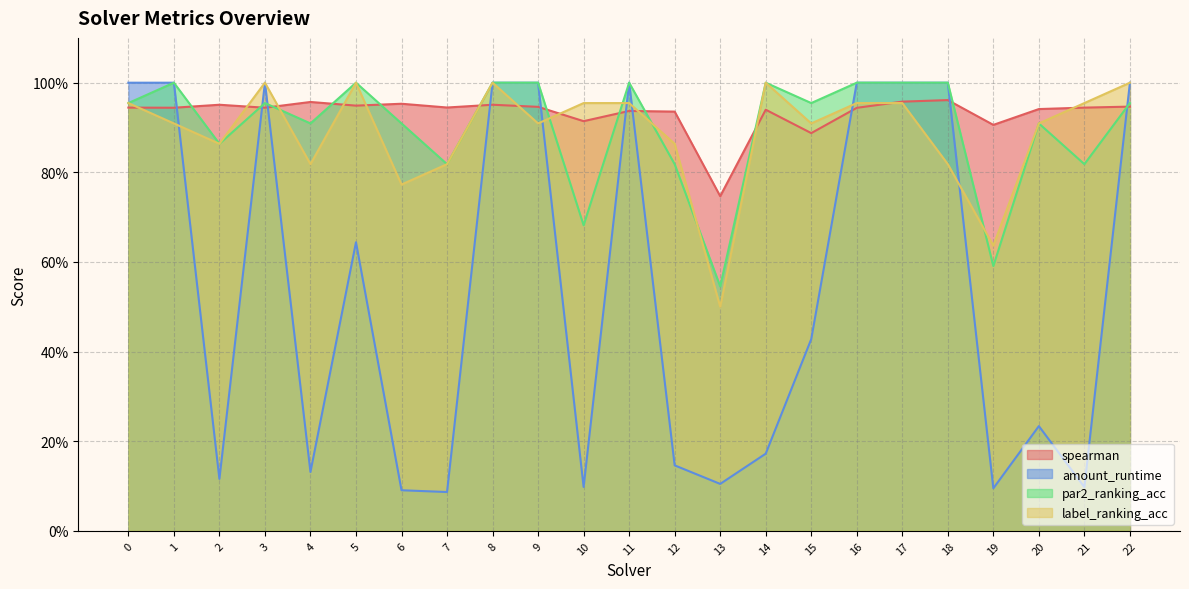

Which has a higher value, 13 or 7?

7